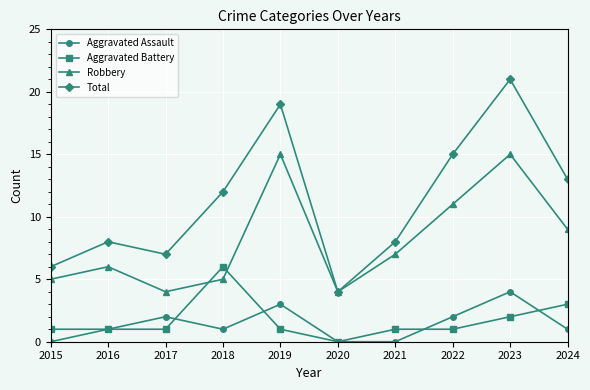

Which series ends up on top after the final intersection of Robbery and Aggravated Battery?

Robbery